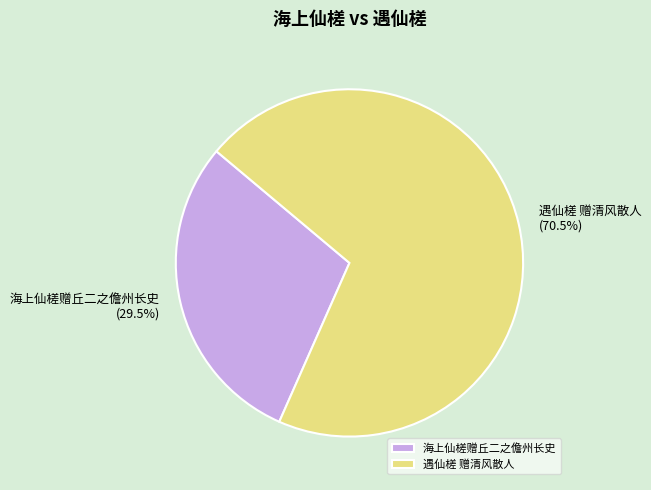

What is the majority slice?

遇仙槎 赠清风散人